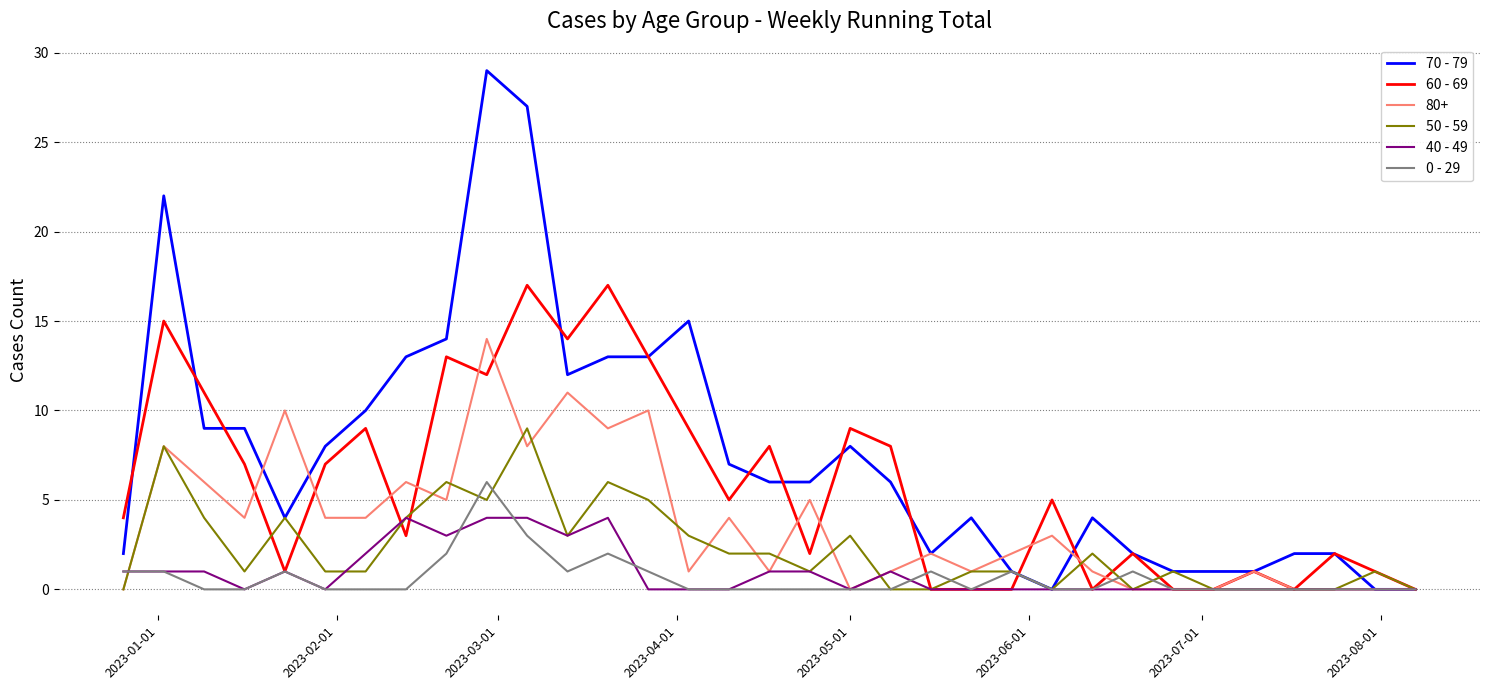

What is the average value of the 0 - 29 series?

1